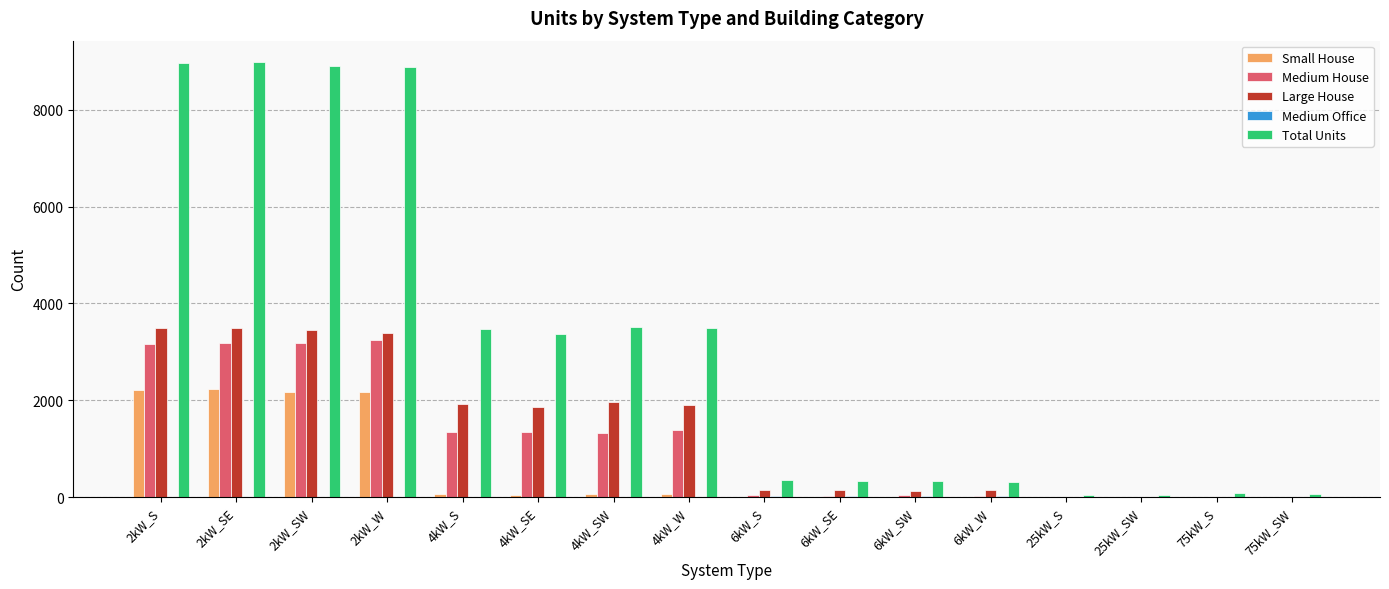

Where is Medium House nearest to the value 1625?

4kW_W